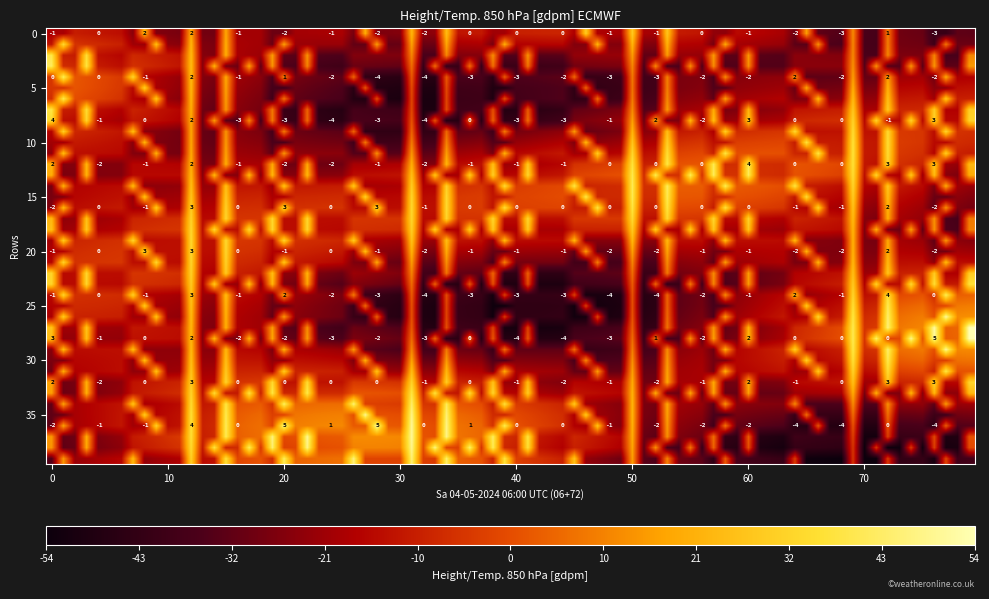

Which category has the highest value in the row4 series?

1